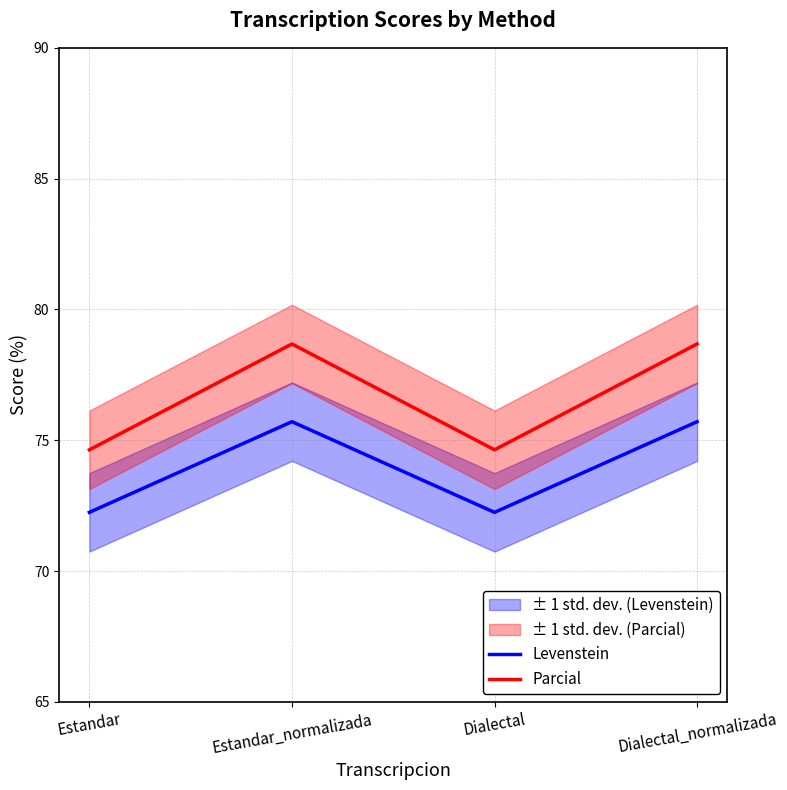

What is the difference between the maximum and minimum values in the Parcial series?

4.0